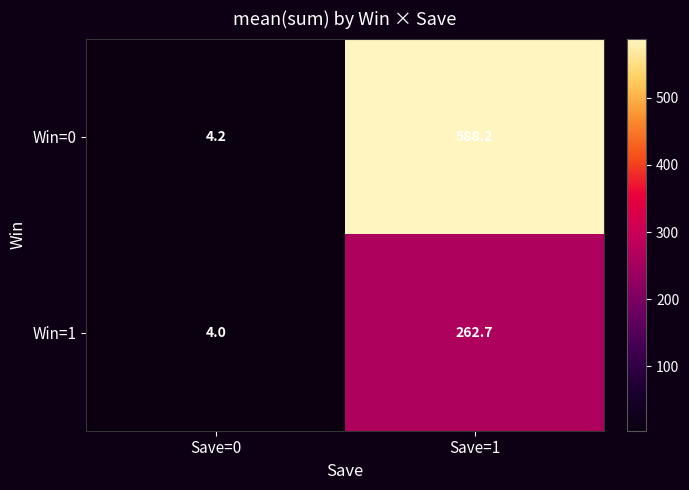

What is the sum of the Win=1 values at Save=1 and Save=0?

266.7